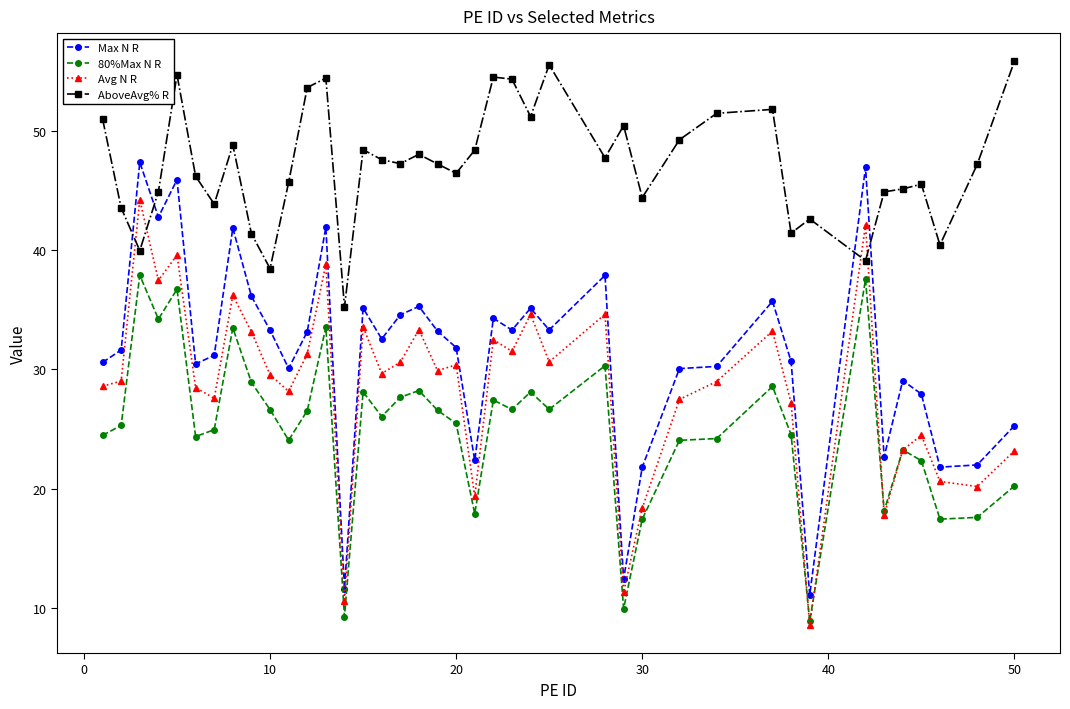

Which series has the largest total across all categories?

AboveAvg% R